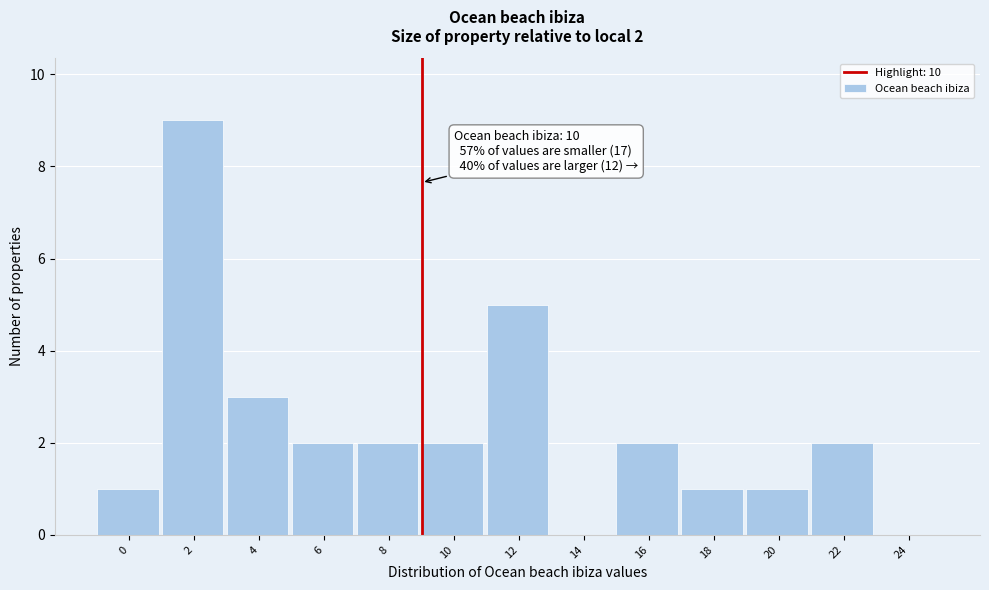

Reading right to left, what are all the values shown in this chart?

24=0	22=2	20=1	18=1	16=2	14=0	12=5	10=2	8=2	6=2	4=3	2=9	0=1